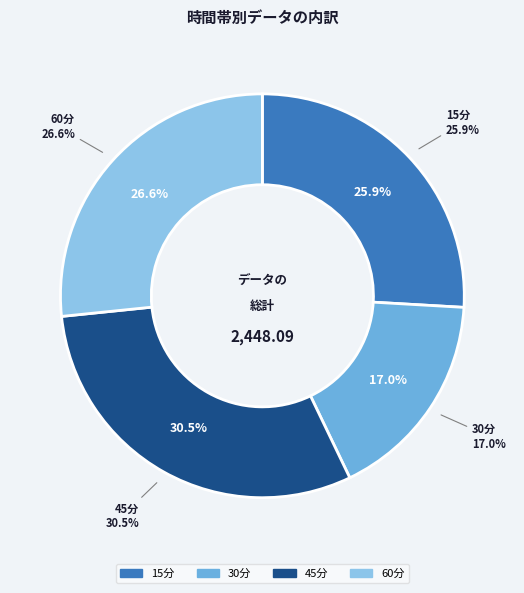

What percentage is the 15分 slice, to the nearest percent?

26%